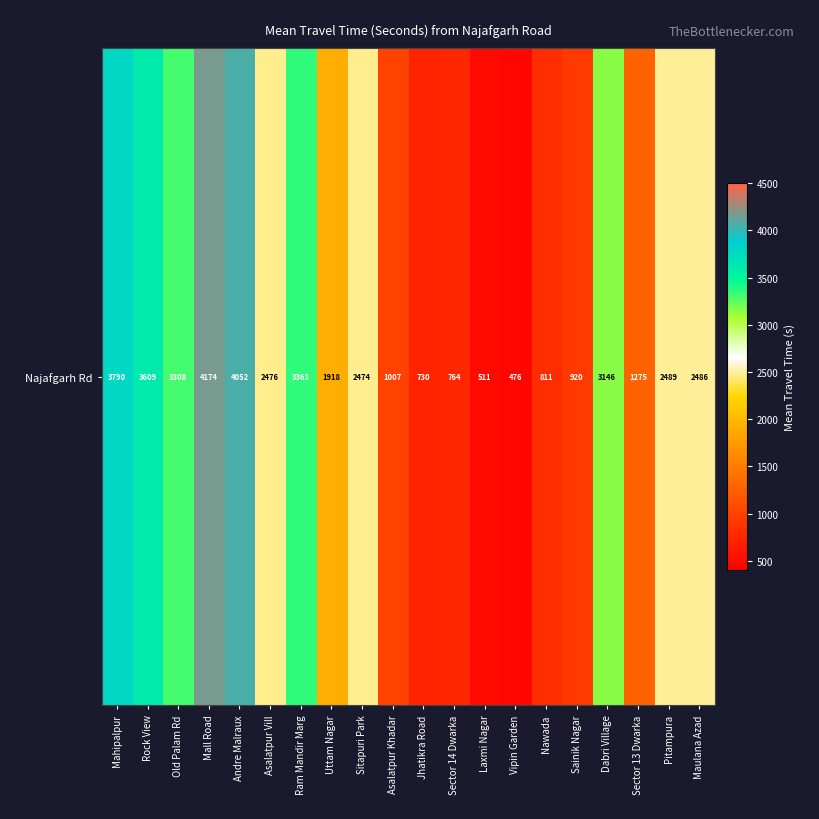

Read the value at Jhatikra Road, to the nearest 50.

750